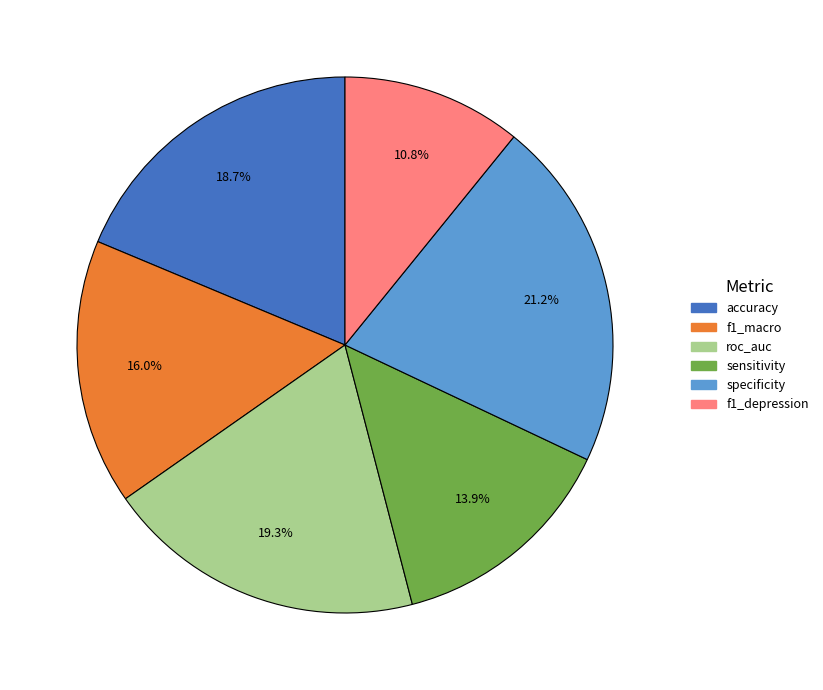

True or false: f1_macro accounts for 16% of the total.

True